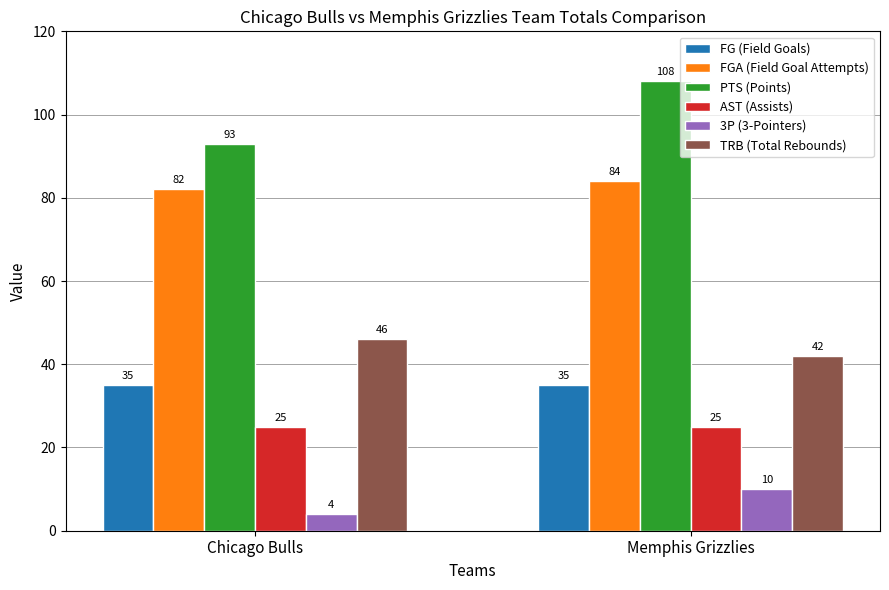

What is the maximum value shown in the chart?

108